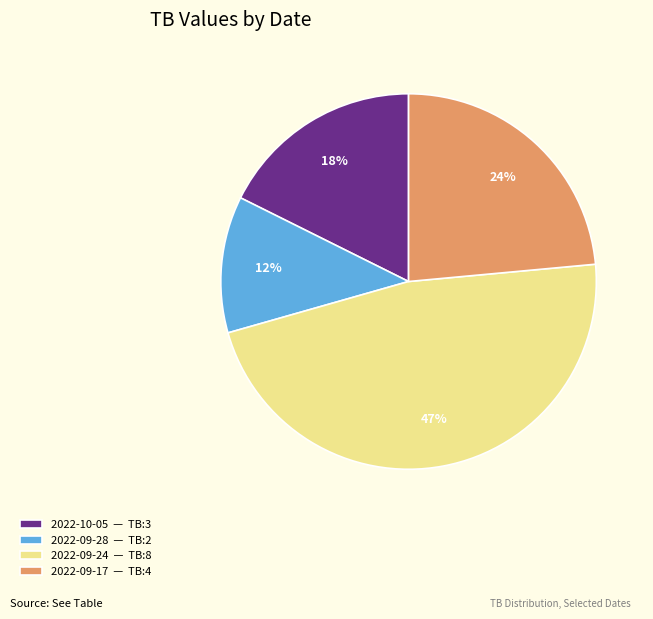

Which slice is the smallest?

2022-09-28 — TB:2